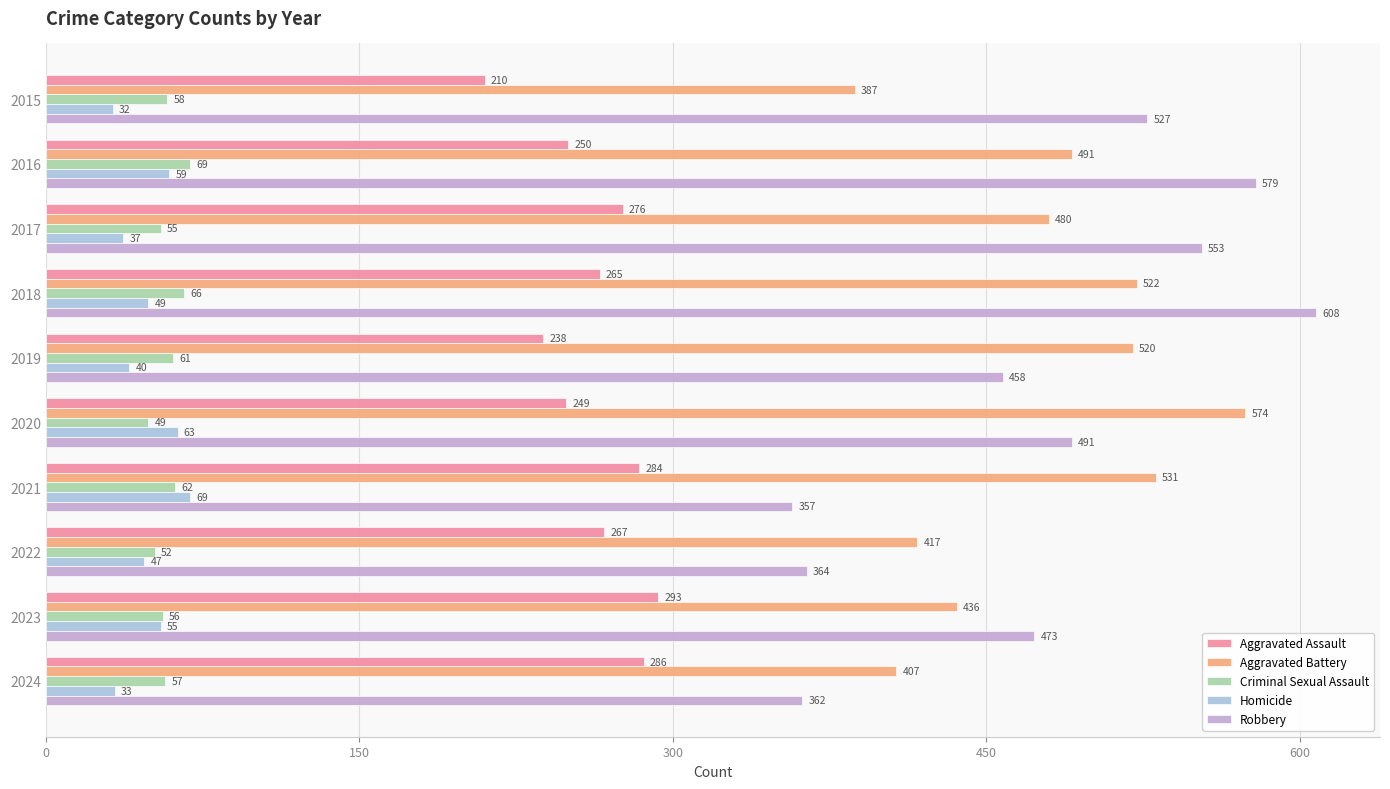

Where is Aggravated Battery nearest to the value 480?

2017